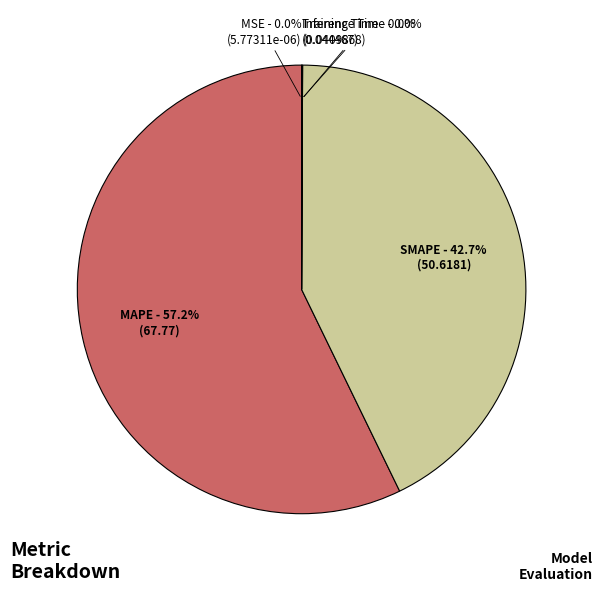

Does SMAPE account for over 50% of the chart?

No